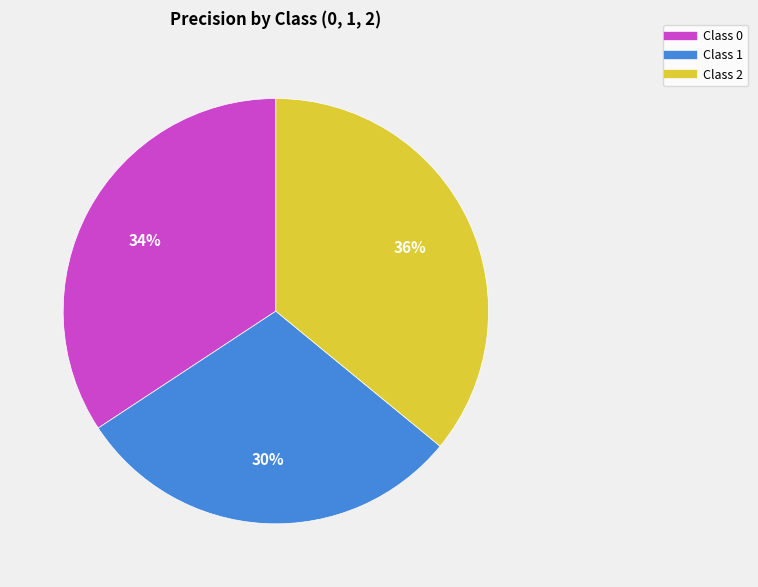

How many segments does this pie chart have?

3